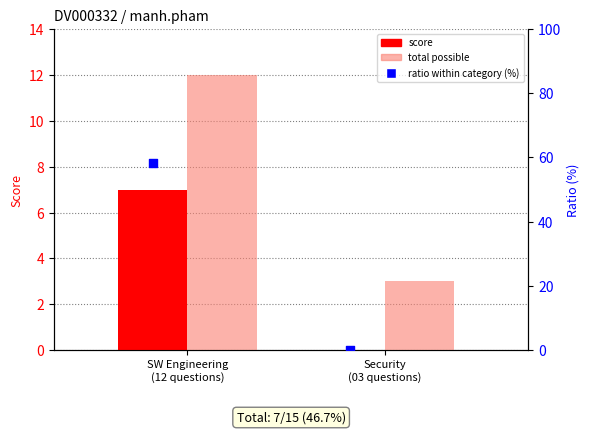

Which series has the largest total across all categories?

ratio within category